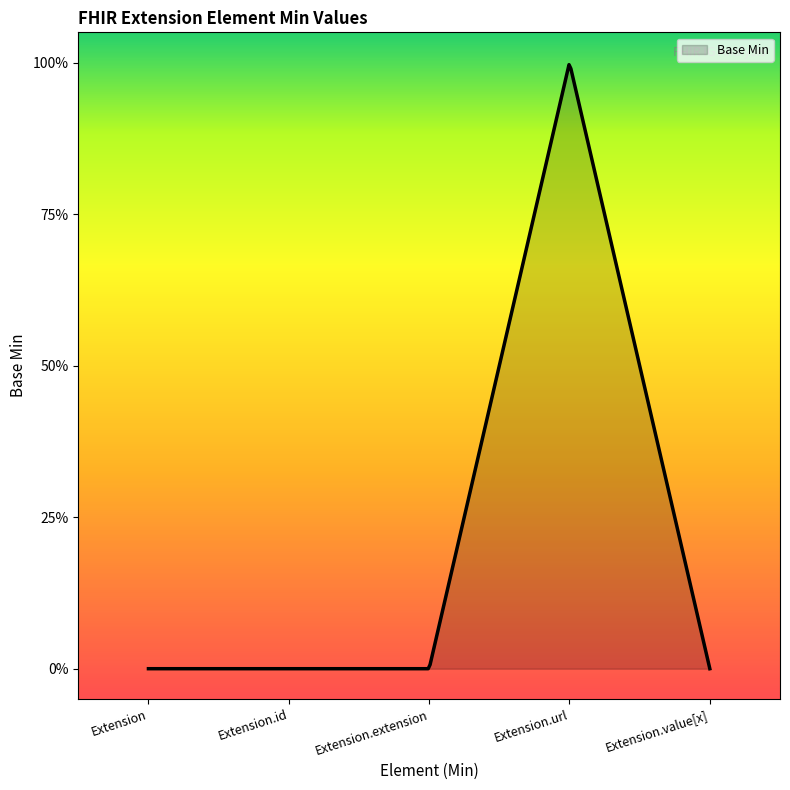

Does the chart have visible grid lines?

No